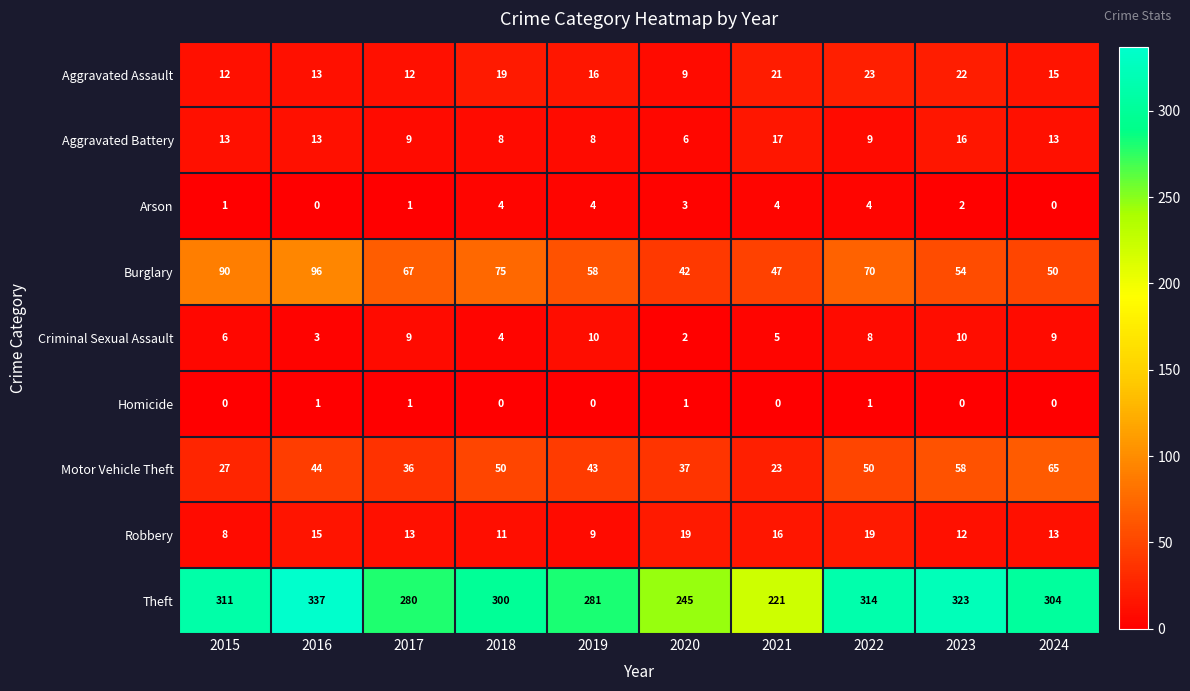

Is it true that Robbery equals 9 at 2019?

True